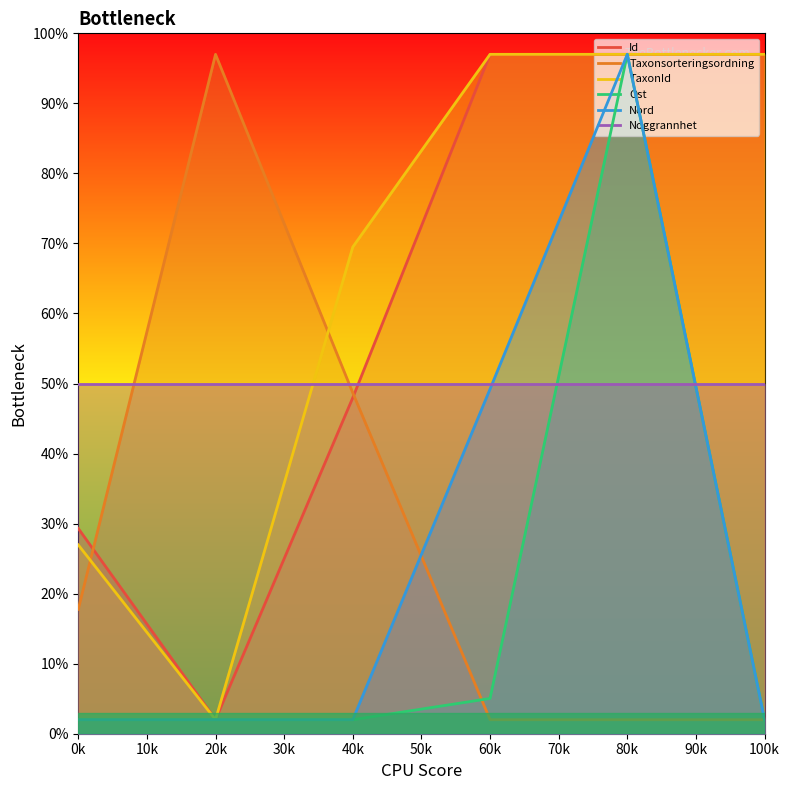

True or false: Id has a value of 24.3 at 40k.

False